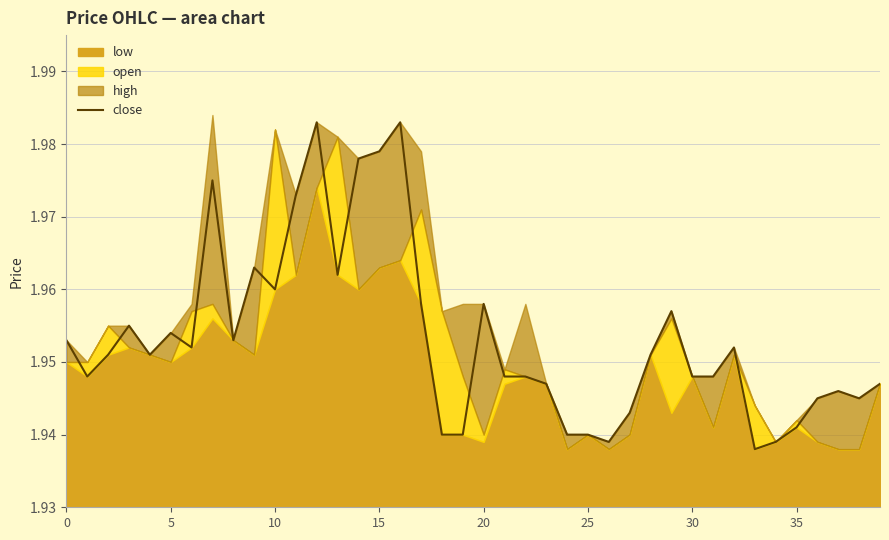

True or false: the data has more than 0 interior local peaks.

True